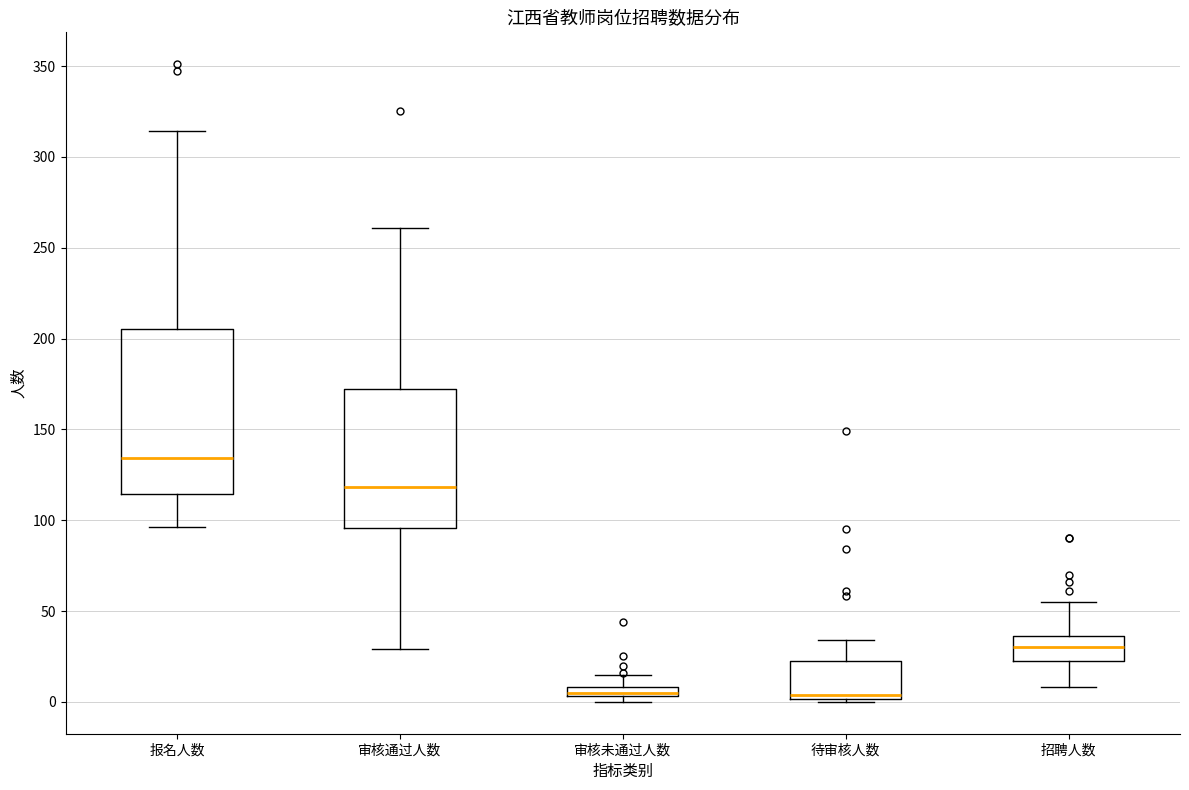

Comparing the boxes themselves (not the whiskers), which one is the tallest?

报名人数